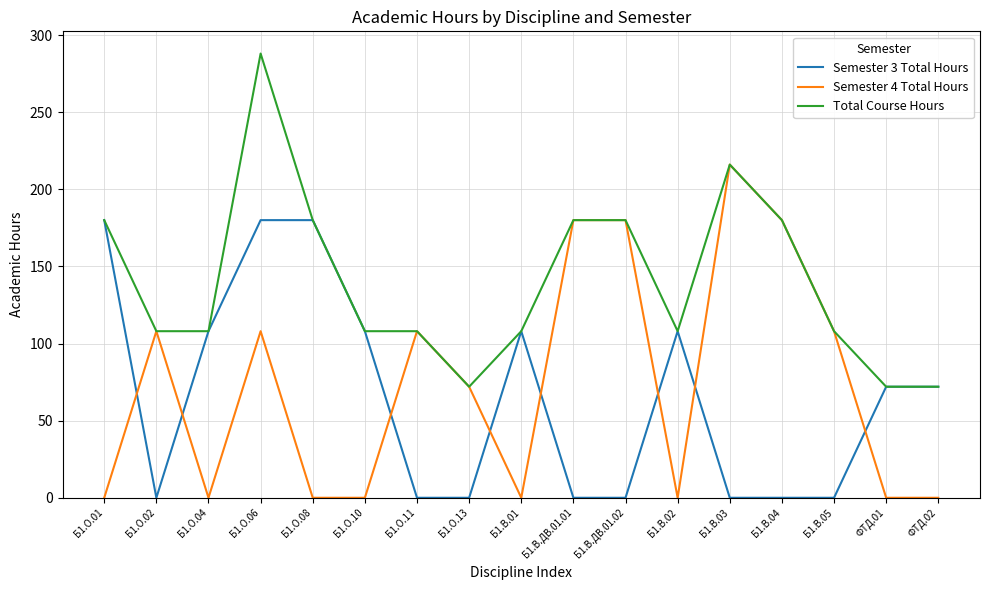

The value of Semester 3 Total Hours at Б1.О.02 is 0. True or false?

True